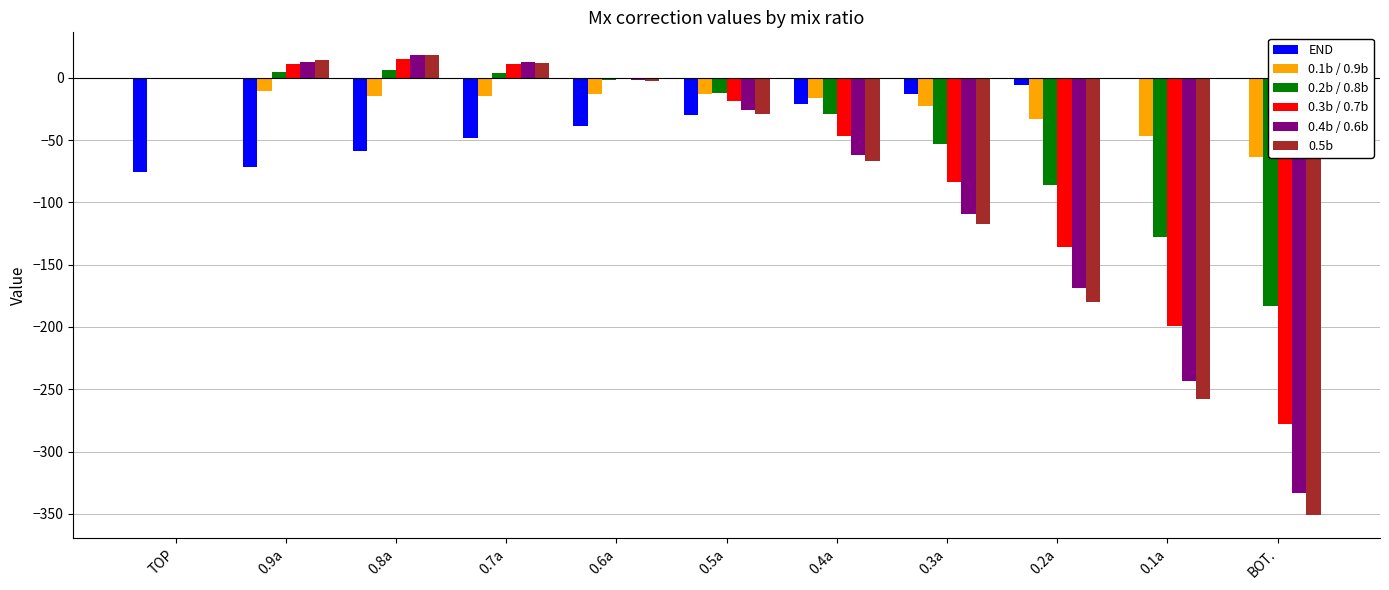

Which series has the largest range (max minus min)?

0.5b